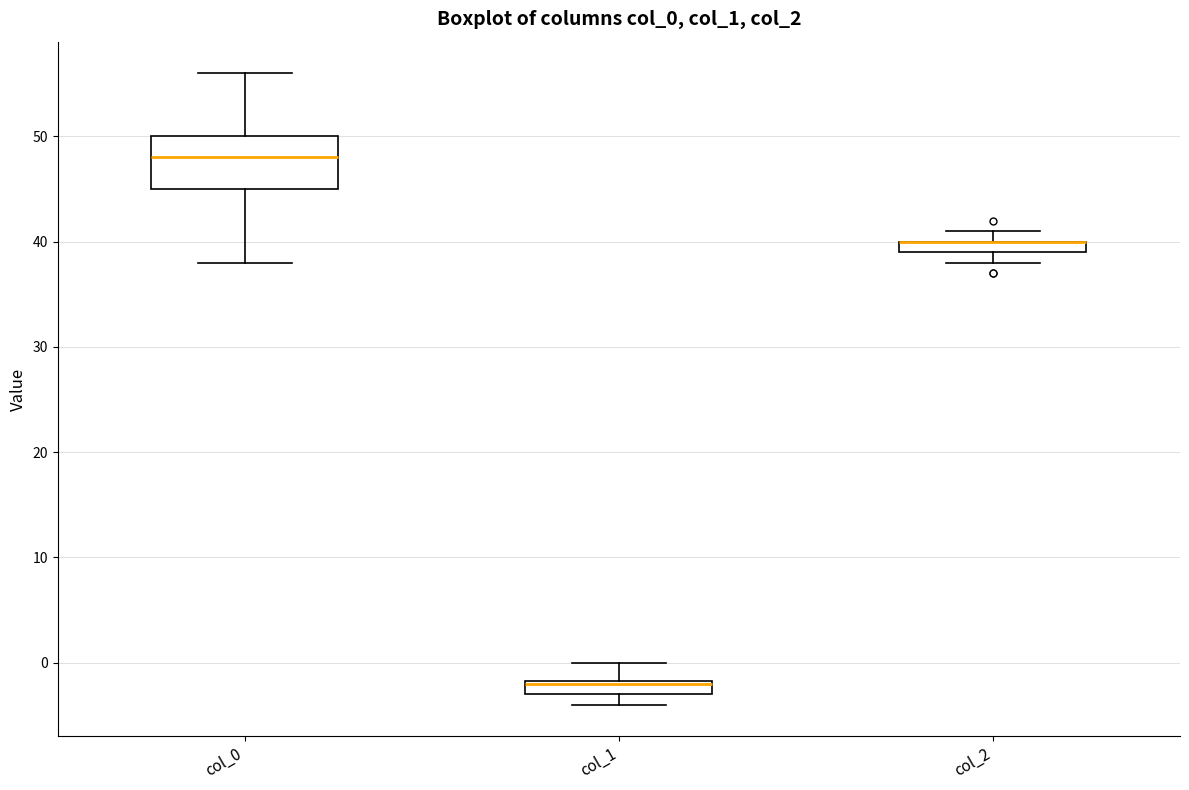

Which box is the tallest, from its lower edge to its upper edge?

col_0